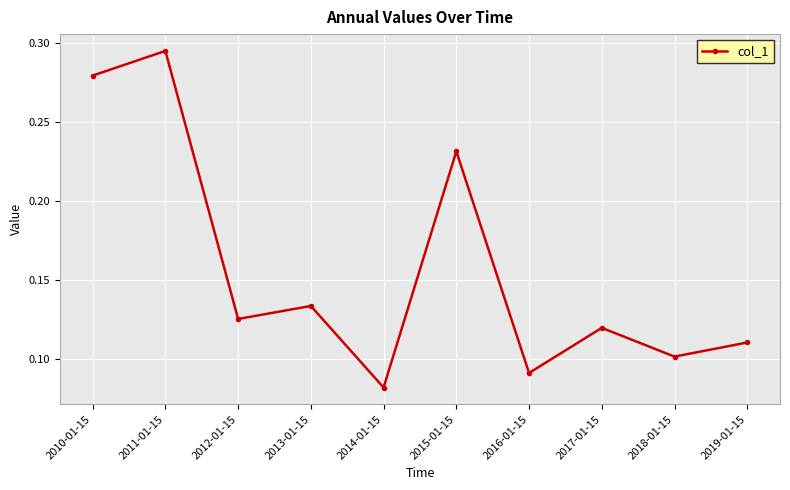

Between 2010-01-15 and 2014-01-15, which is larger?

2010-01-15